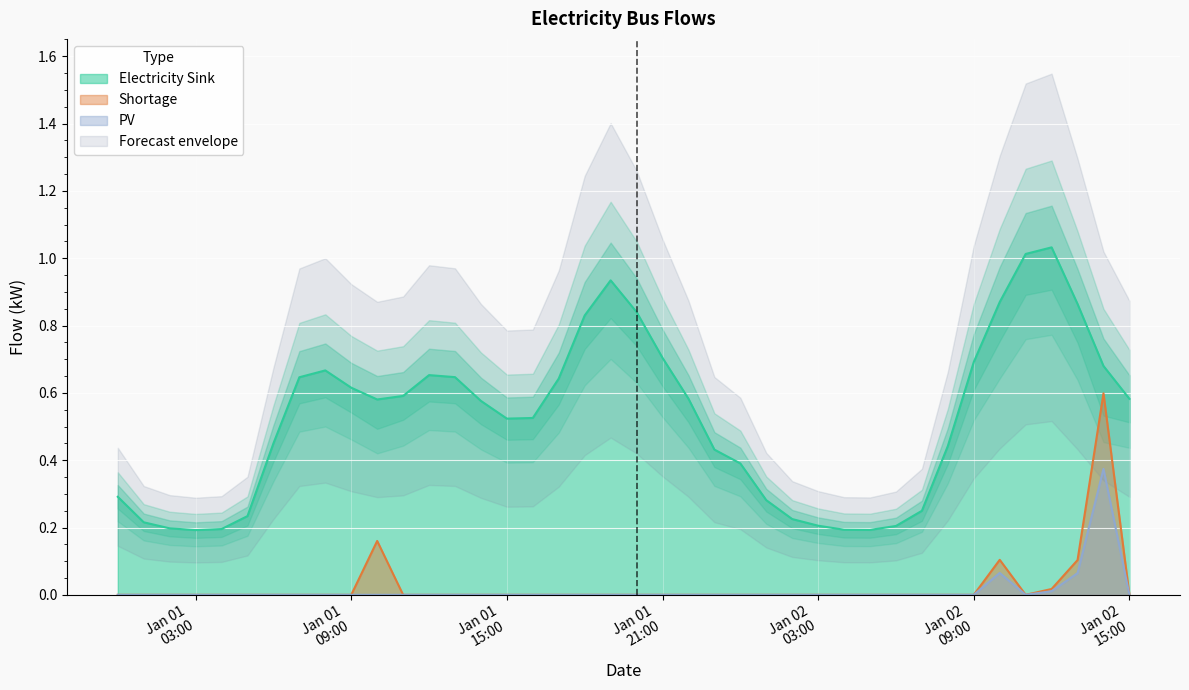

True or false: PV has more than 1 interior local peaks.

True